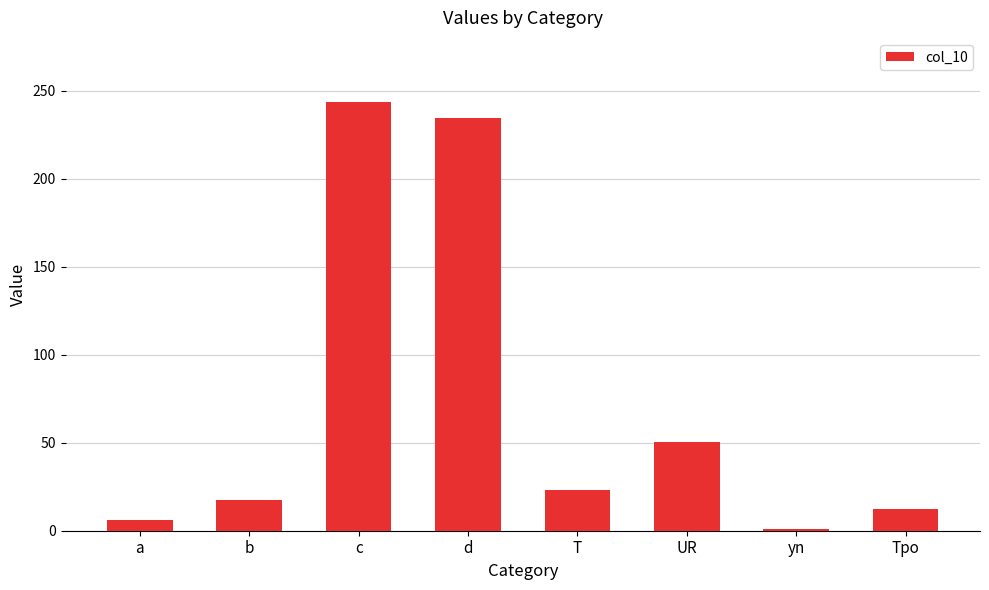

Reading left to right, list all the values displayed in this chart.

6.1	17.7	243.5	234.5	23.2	50.3	0.8	12.2